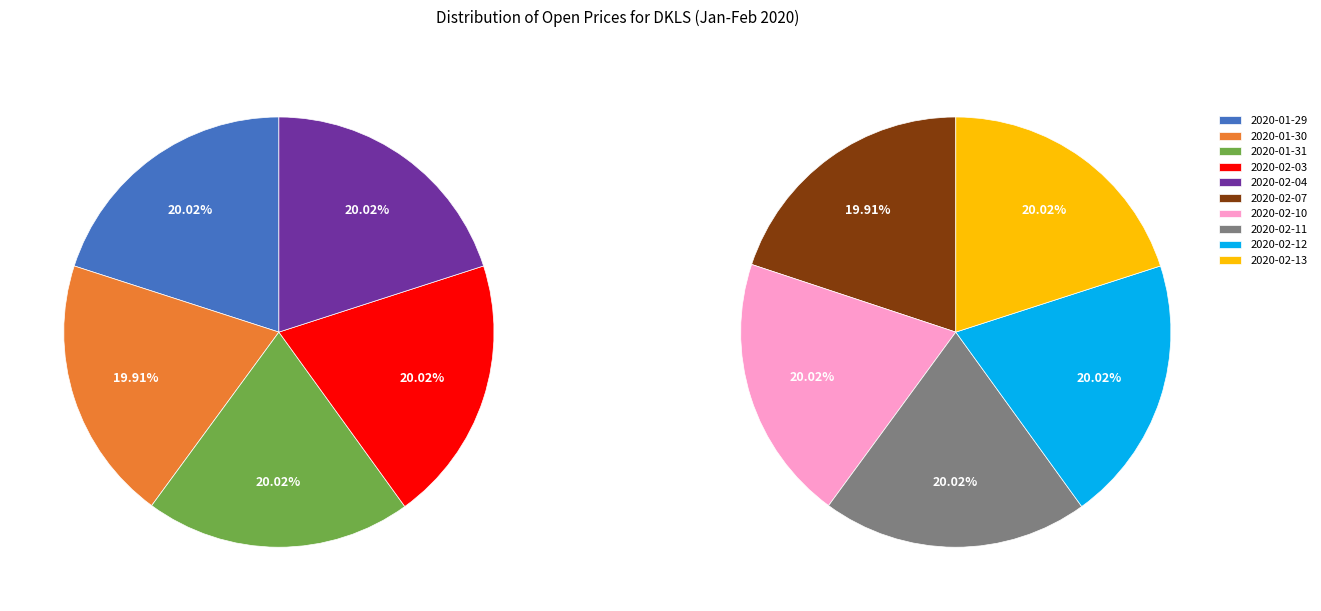

To the nearest percent, what portion does 2020-01-30 represent?

10%